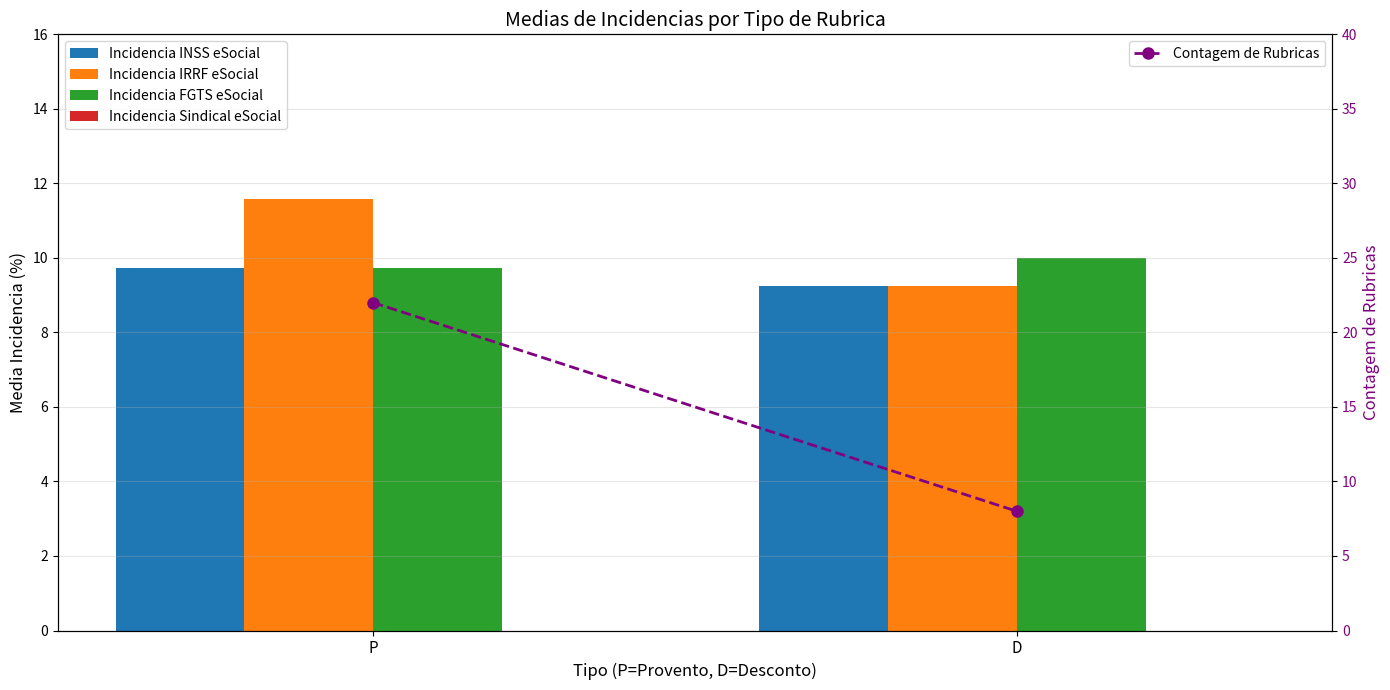

What is the sum of the Incidencia IRRF eSocial values at P and D?

20.8